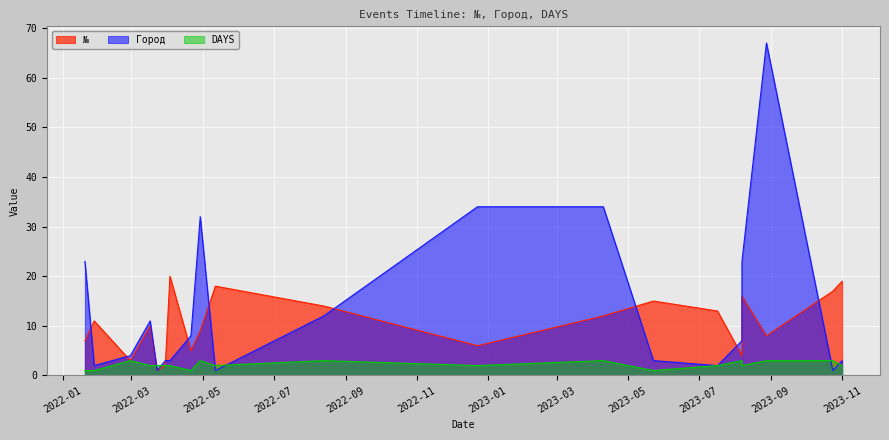

How many series are shown in this chart?

3